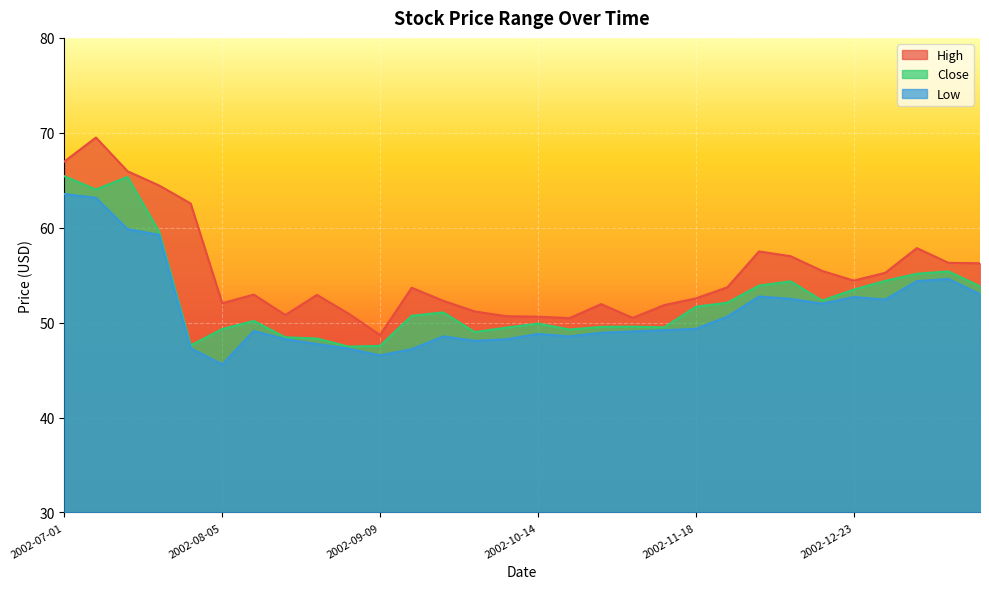

What is the difference between the maximum and second lowest values in the High series?

19.0